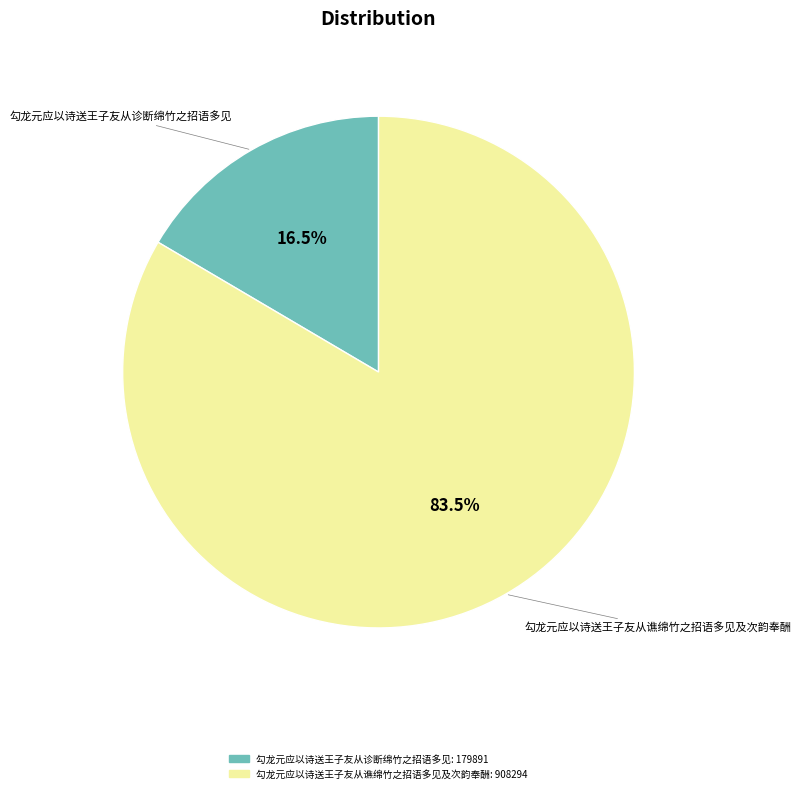

What is the largest slice in the pie chart?

勾龙元应以诗送王子友从谯绵竹之招语多见及次韵奉酬